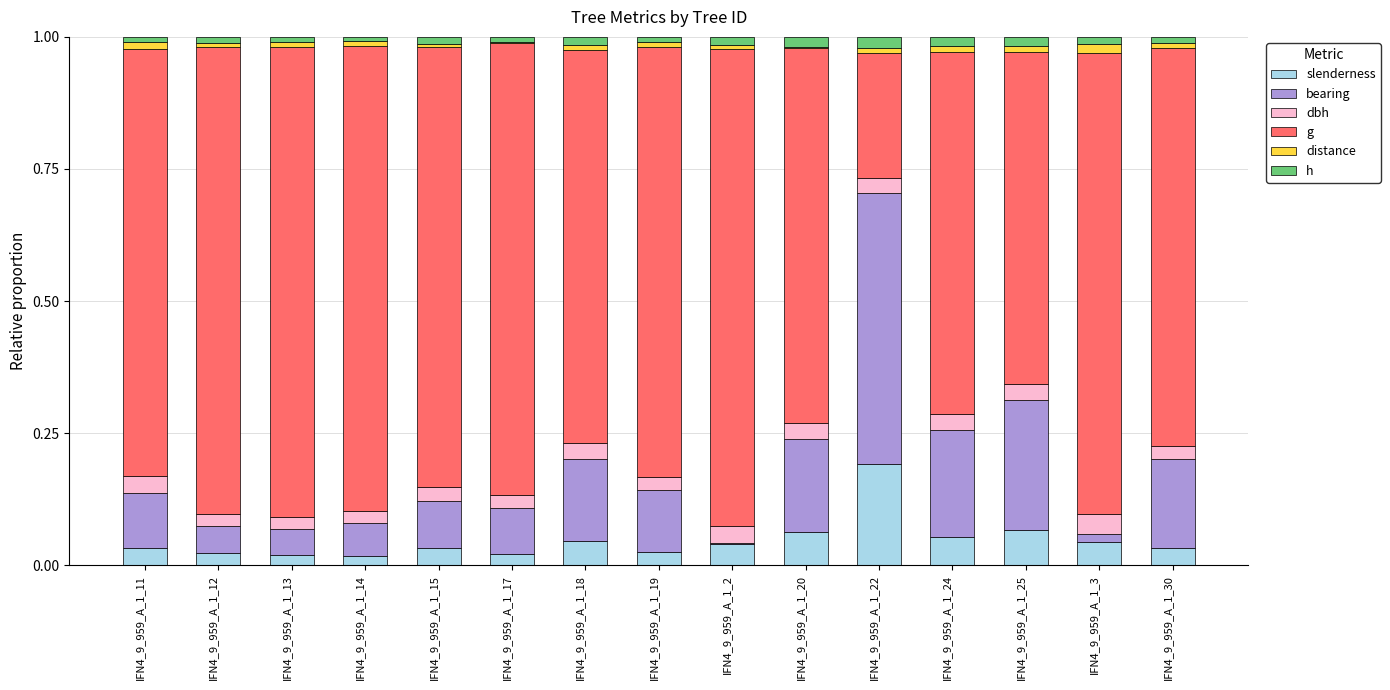

Does the chart contain stacked bars?

Yes